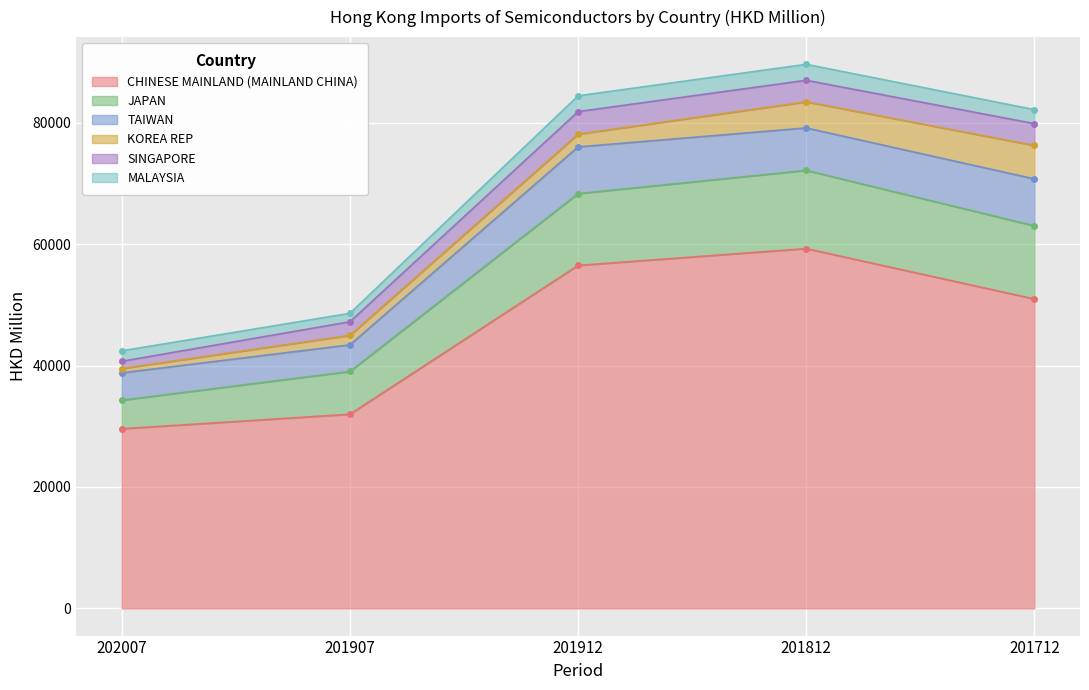

List the labels in order of SINGAPORE value, smallest first.

202007, 201907, 201812, 201712, 201912